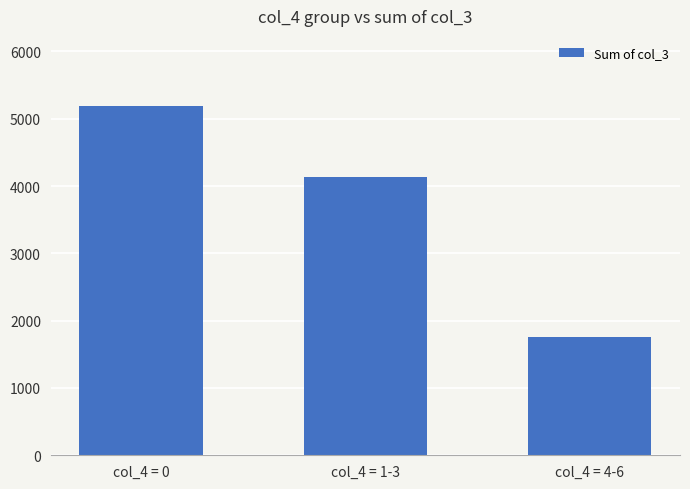

How many values are below 4130?

1